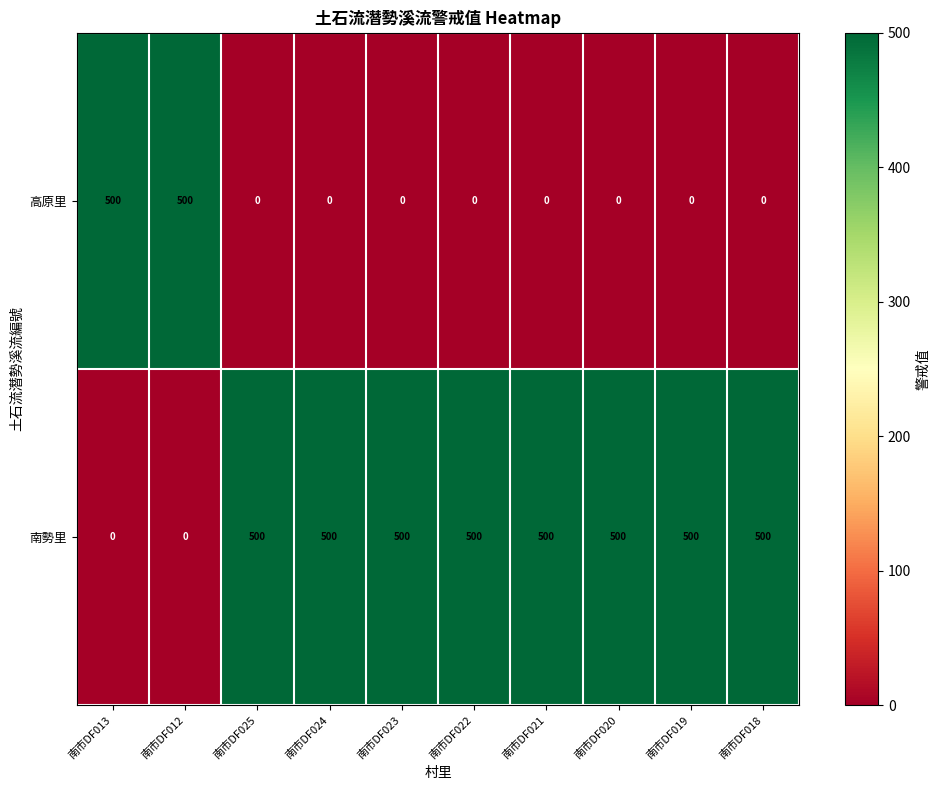

Reading left to right, extract all data points from this chart.

高原里: 南市DF013=500	南市DF012=500	南市DF025=0	南市DF024=0	南市DF023=0	南市DF022=0	南市DF021=0	南市DF020=0	南市DF019=0	南市DF018=0
南勢里: 南市DF013=0	南市DF012=0	南市DF025=500	南市DF024=500	南市DF023=500	南市DF022=500	南市DF021=500	南市DF020=500	南市DF019=500	南市DF018=500